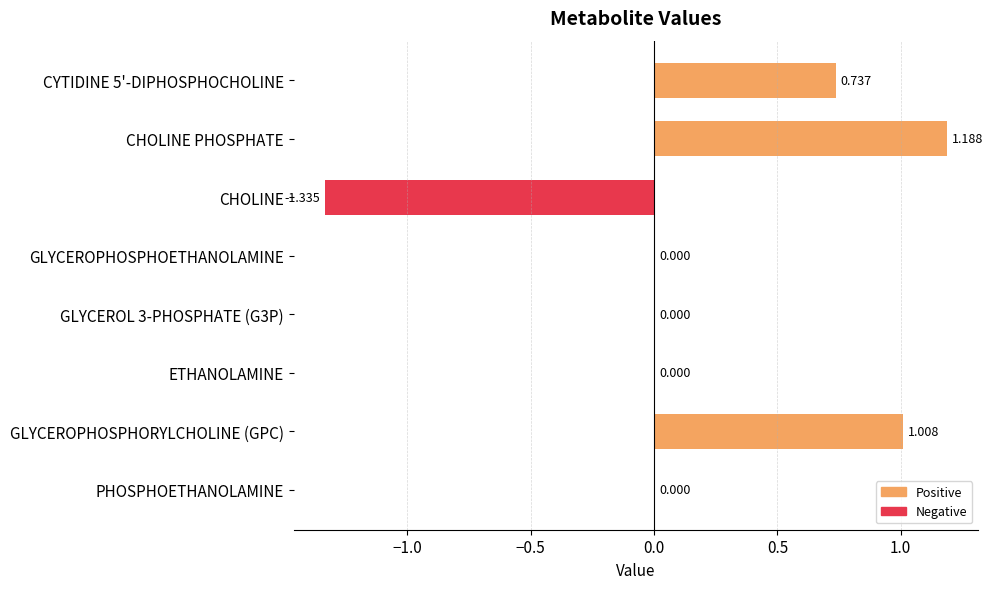

Are the bars horizontal?

Yes